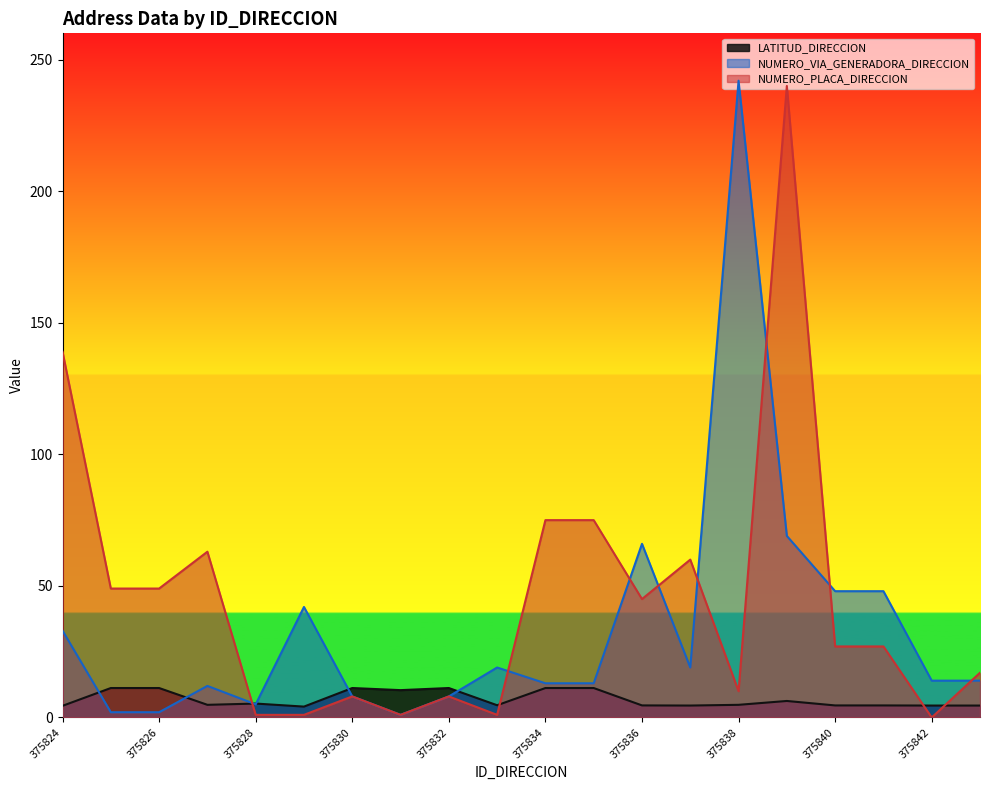

Where do LATITUD_DIRECCION and NUMERO_PLACA_DIRECCION first cross each other?

375827 and 375828